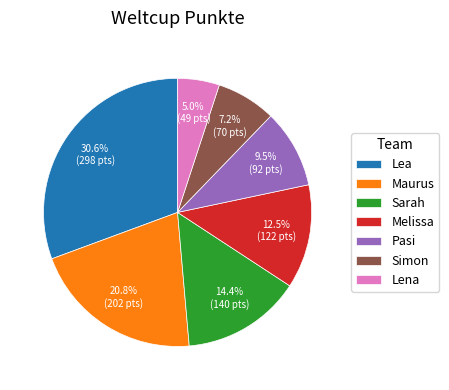

Which category has the smallest portion of the pie?

Lena